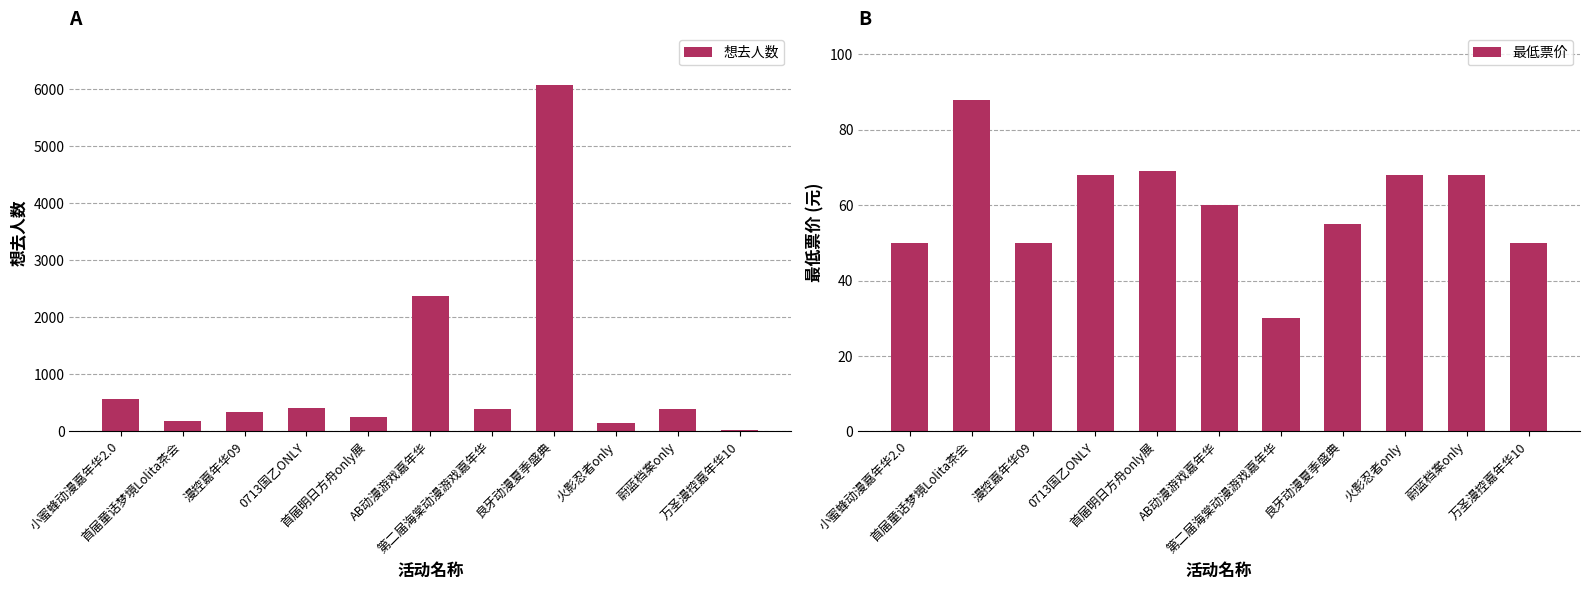

What is the value of the 想去人数 bar at the 4th from the left?

403